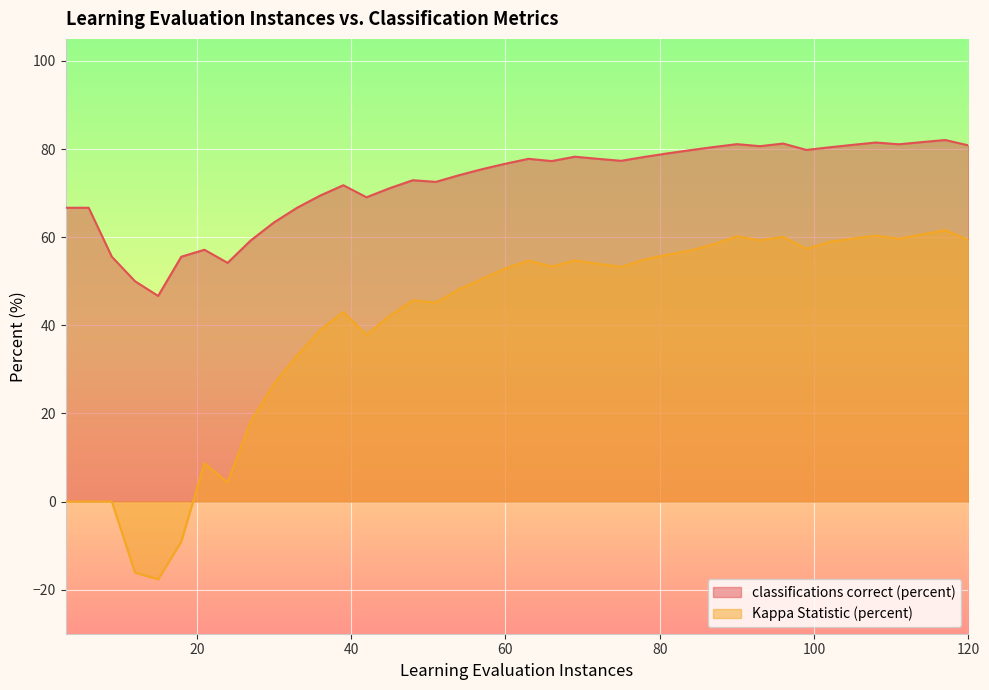

What is the value of the classifications correct (percent) point at the 40th from the left?

80.8